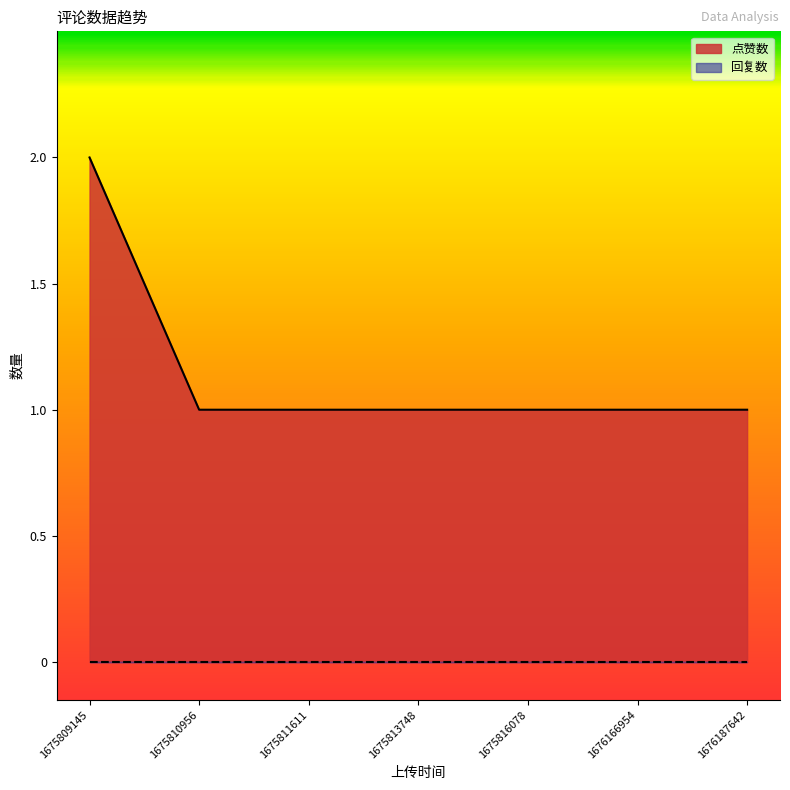

Reading left to right, extract all data points from this chart.

1675809145=2	1675810956=1	1675811611=1	1675813748=1	1675816078=1	1676166954=1	1676187642=1